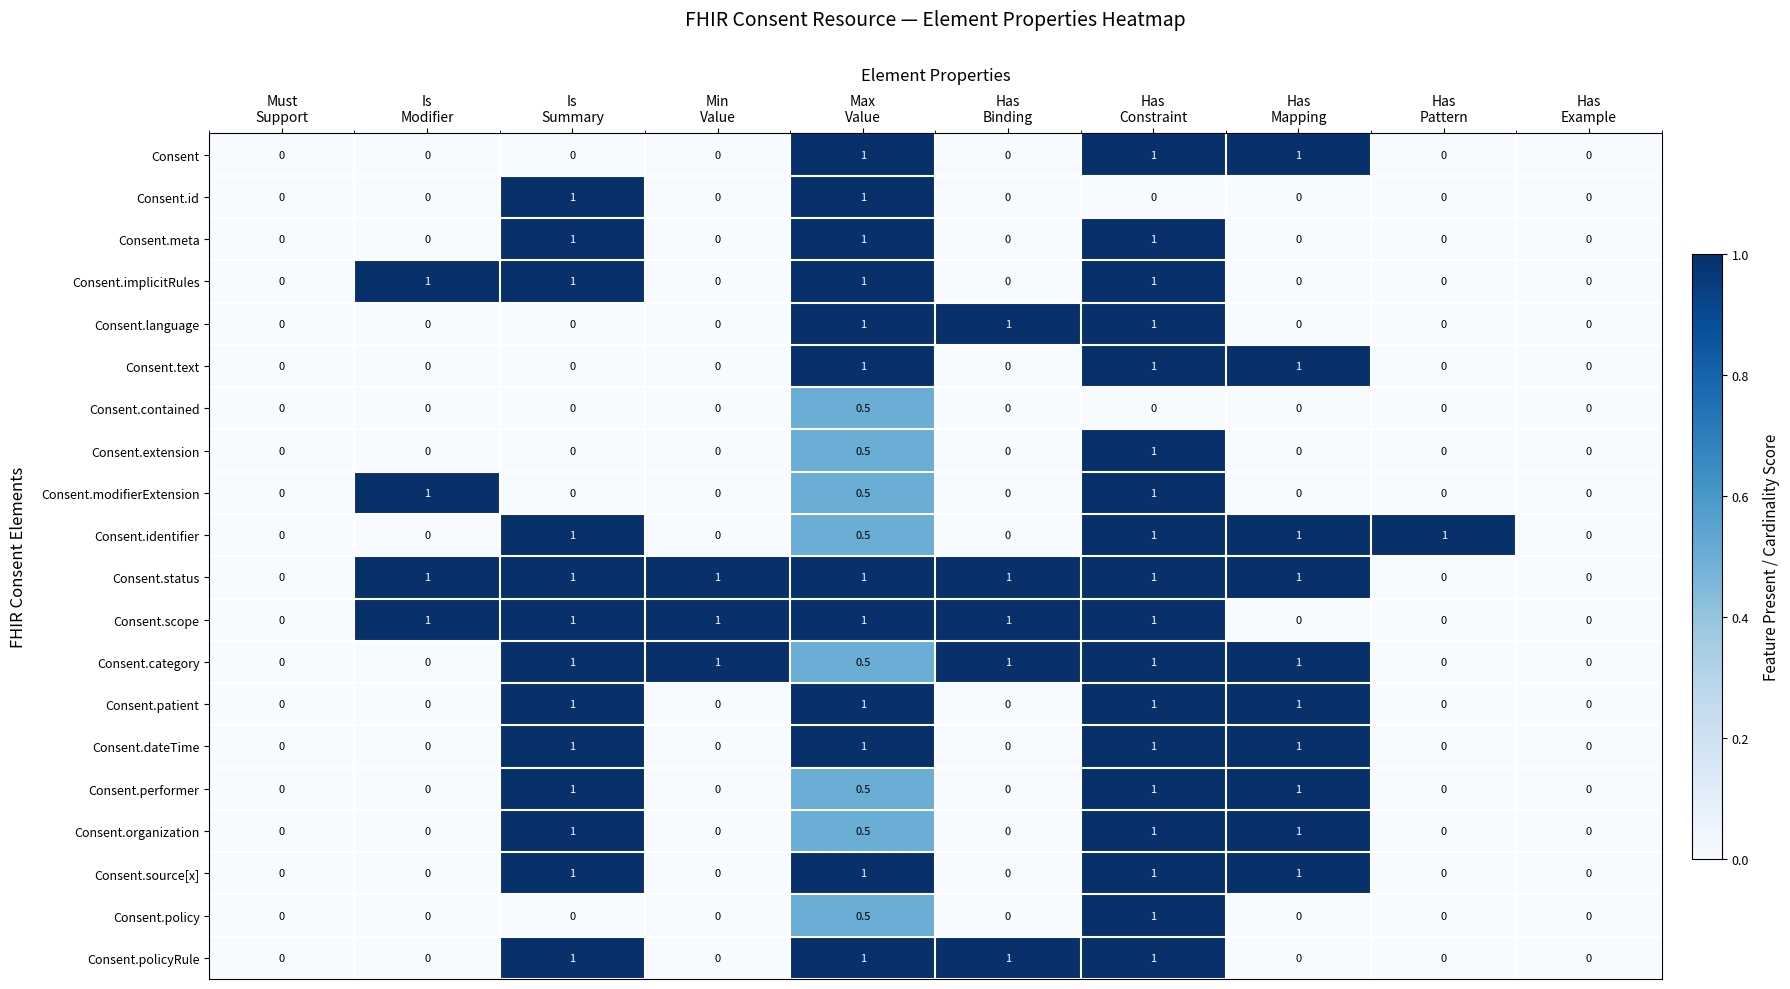

What is the difference between the maximum and minimum values in the Consent.performer series?

1.0